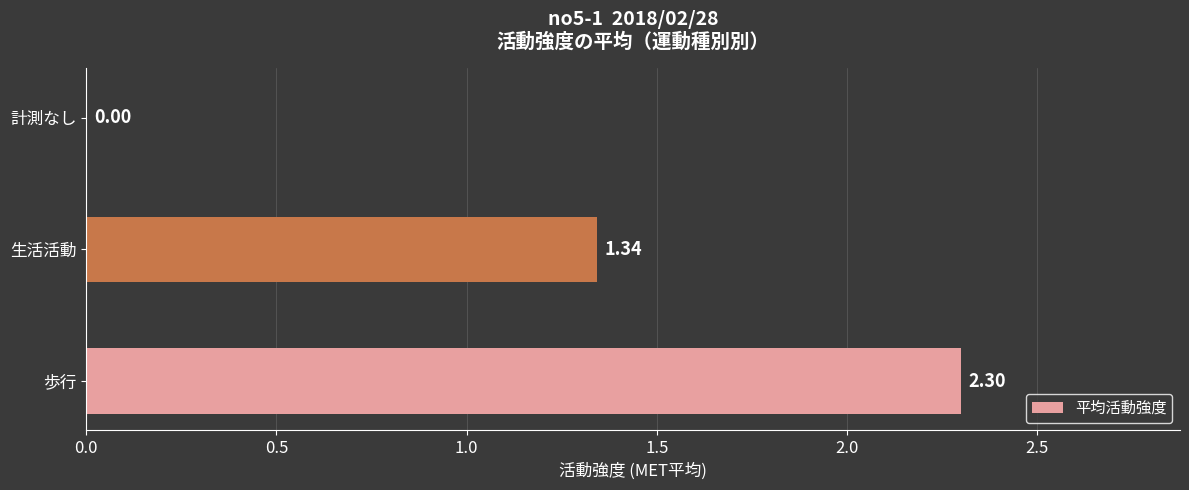

Approximately how many times larger is the value at 歩行 compared to 生活活動?

1.7